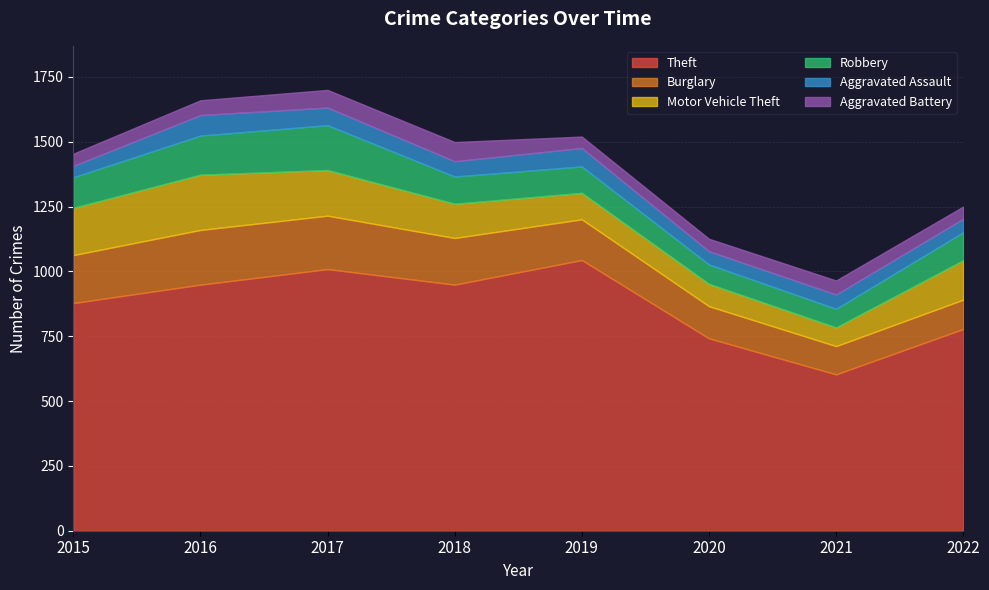

True or false: Theft has a value of 1009 at 2017.

True